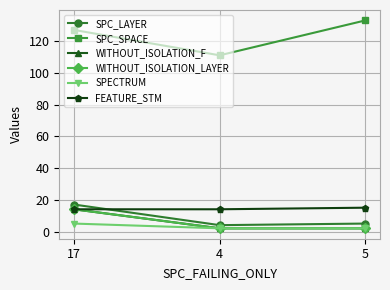

Which series changed the most between 17 and 5?

SPC_LAYER